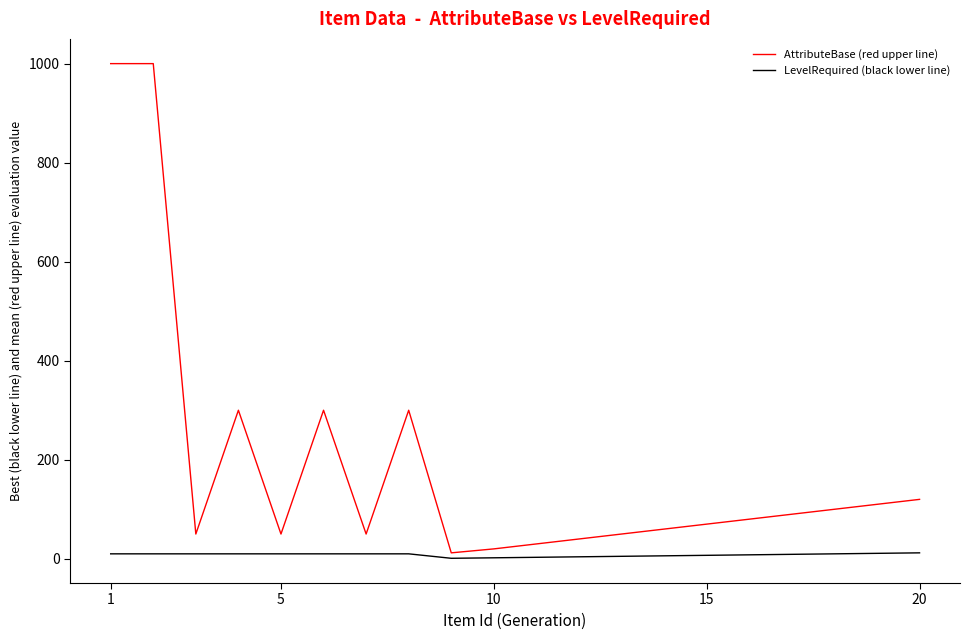

What is the difference between the maximum and minimum values in the AttributeBase (red upper line) series?

988